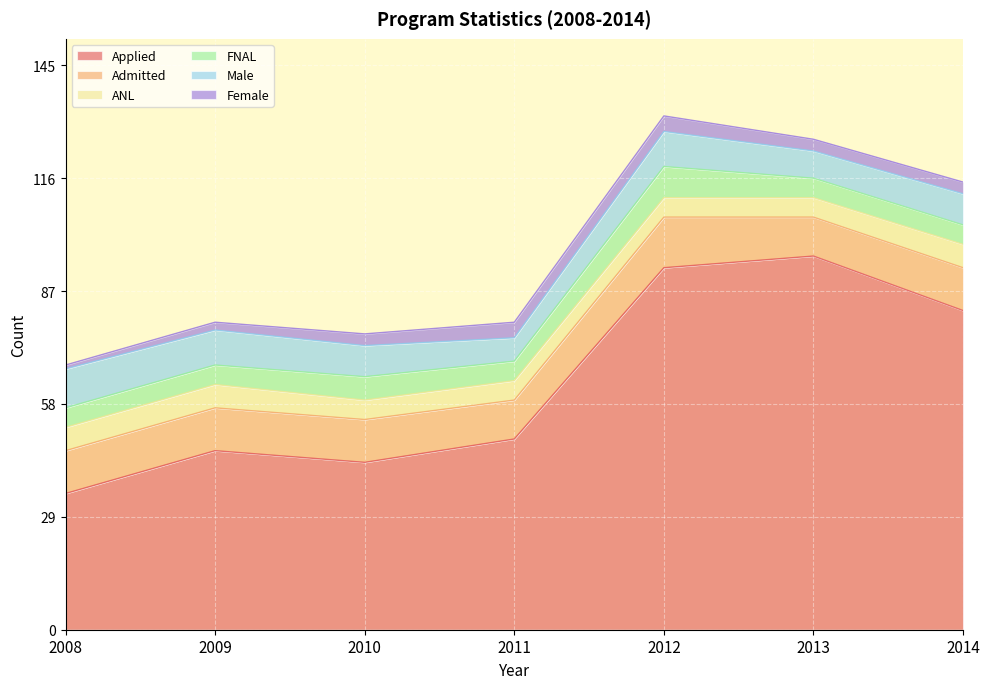

How many times do FNAL and ANL cross each other?

1